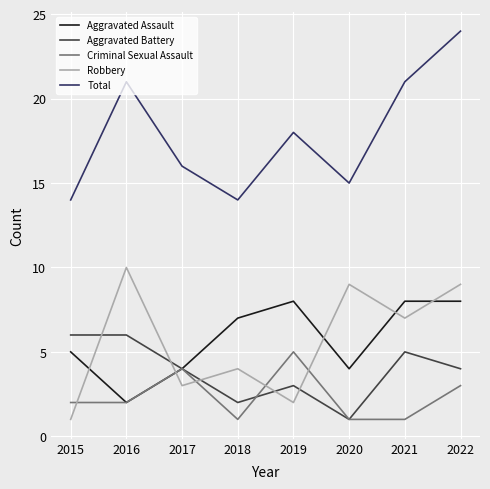

True or false: Aggravated Battery has a value of 1 at 2018.

False